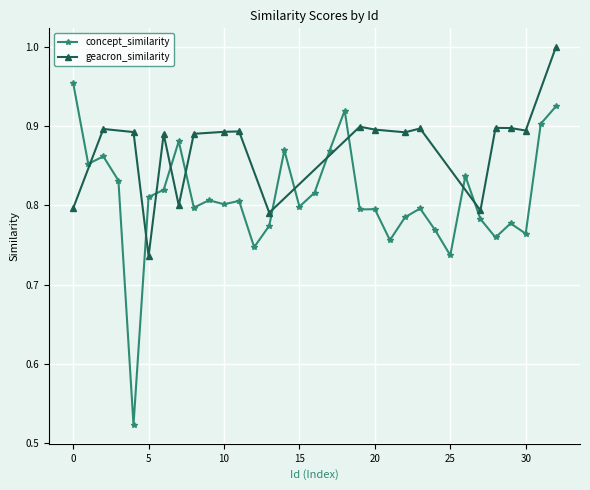

How many values are between 0 and 1?

33